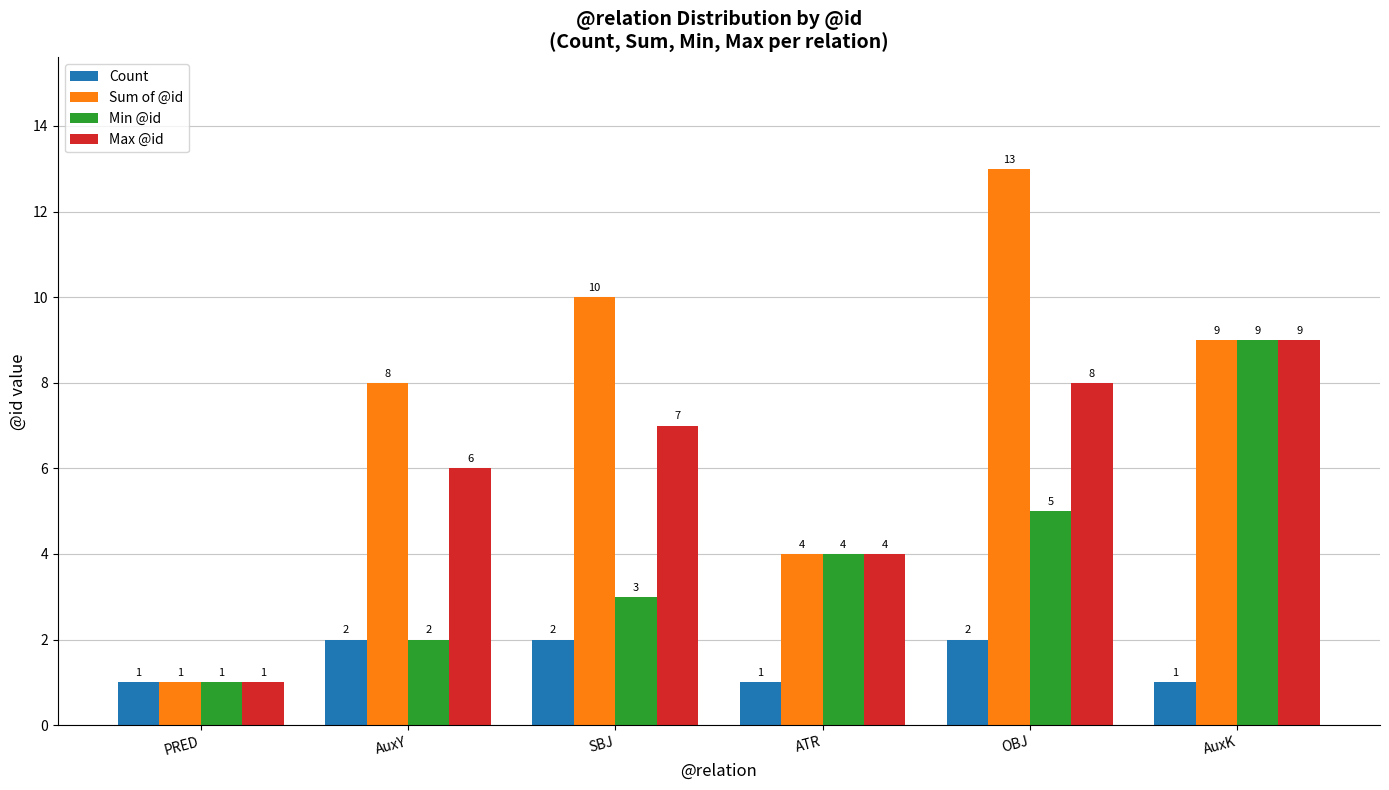

What is the value of the Count bar at the 2nd from the left?

2